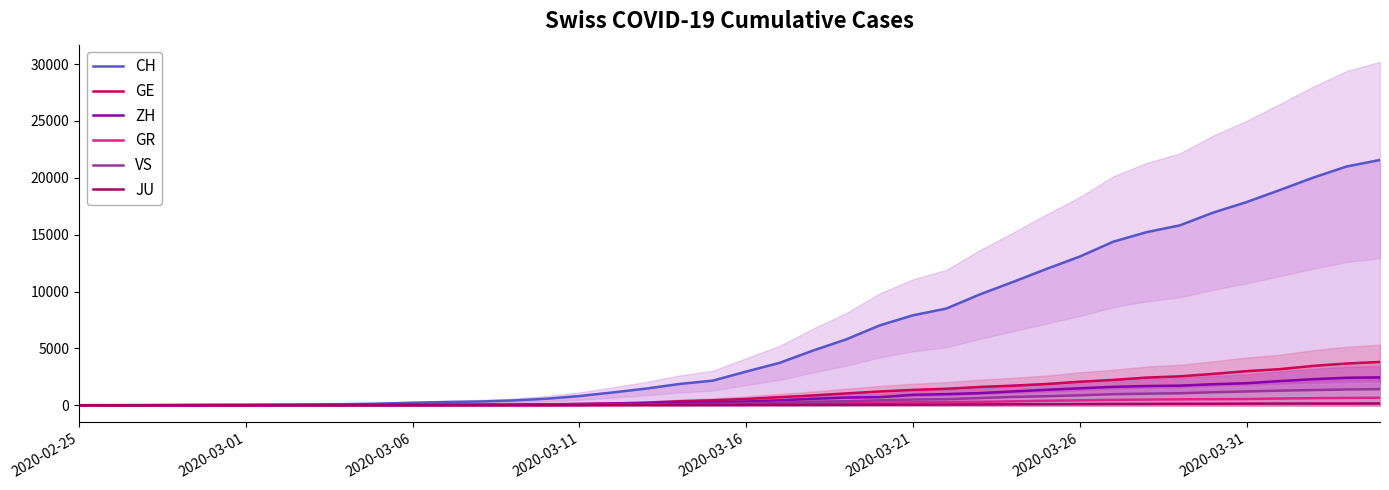

True or false: GR and ZH intersect in this chart.

False